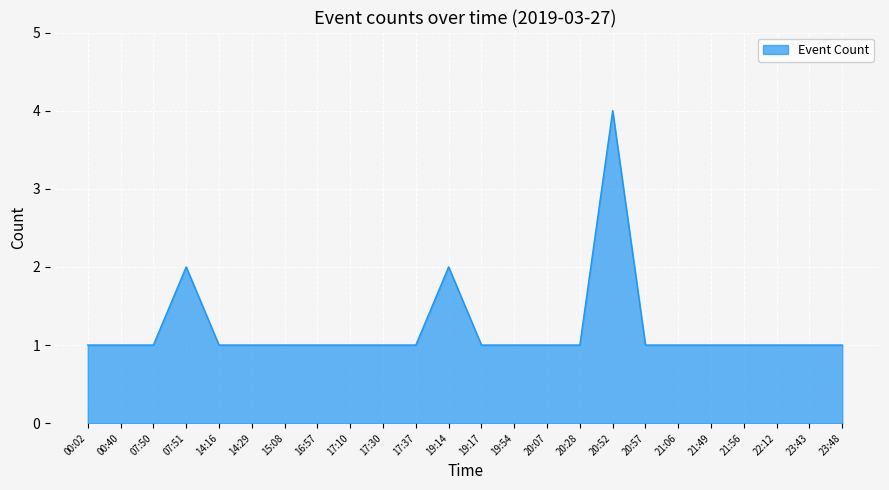

What position from the right is 23:43?

2